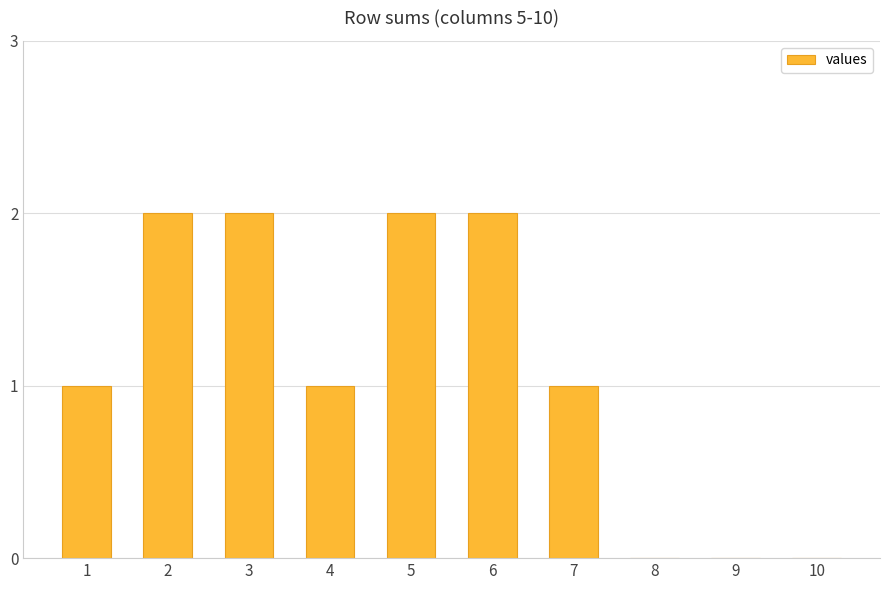

Reading right to left, list all the values displayed in this chart.

10=0	9=0	8=0	7=1	6=2	5=2	4=1	3=2	2=2	1=1